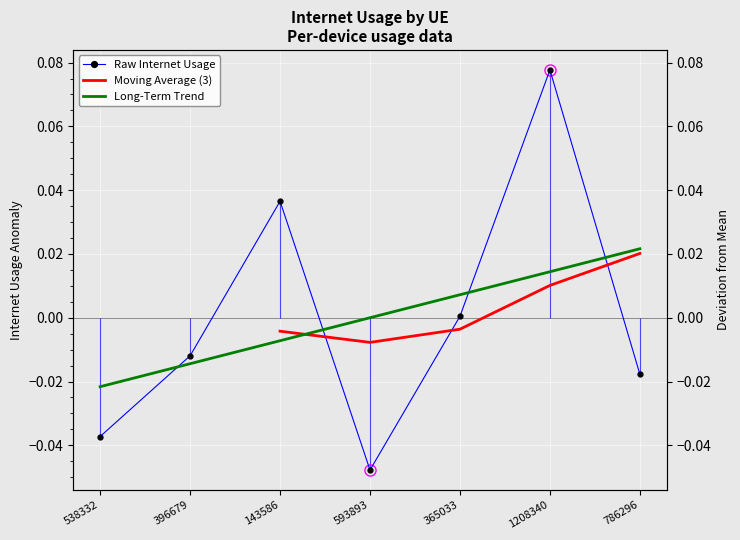

Between 143586 and 538332, which is larger?

143586